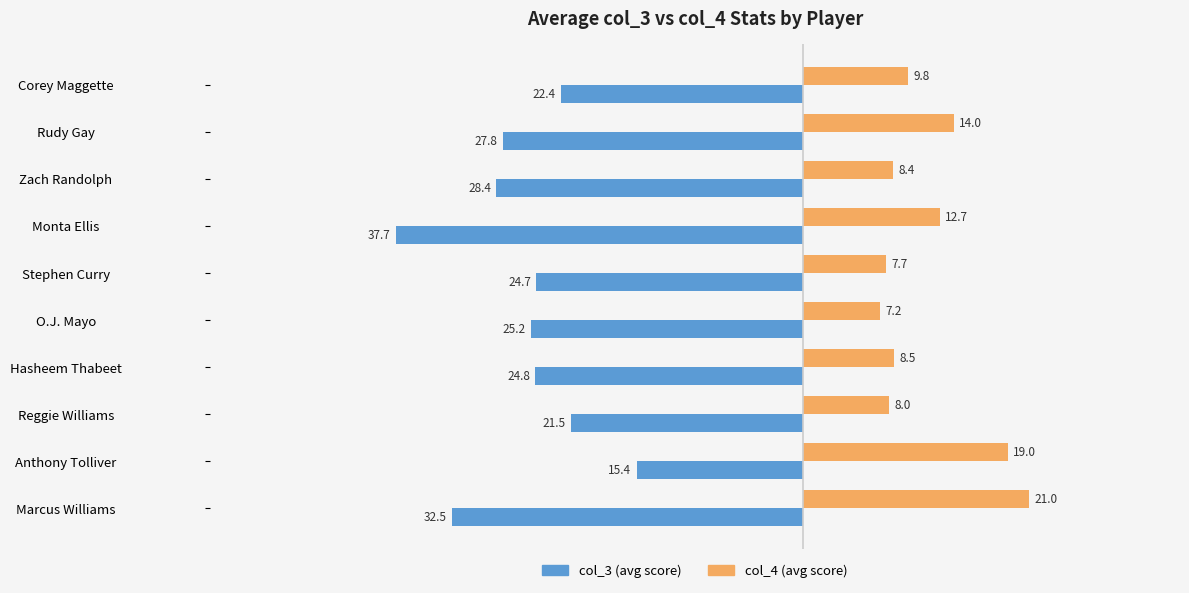

At which category does the chart reach its minimum across all series?

Monta Ellis